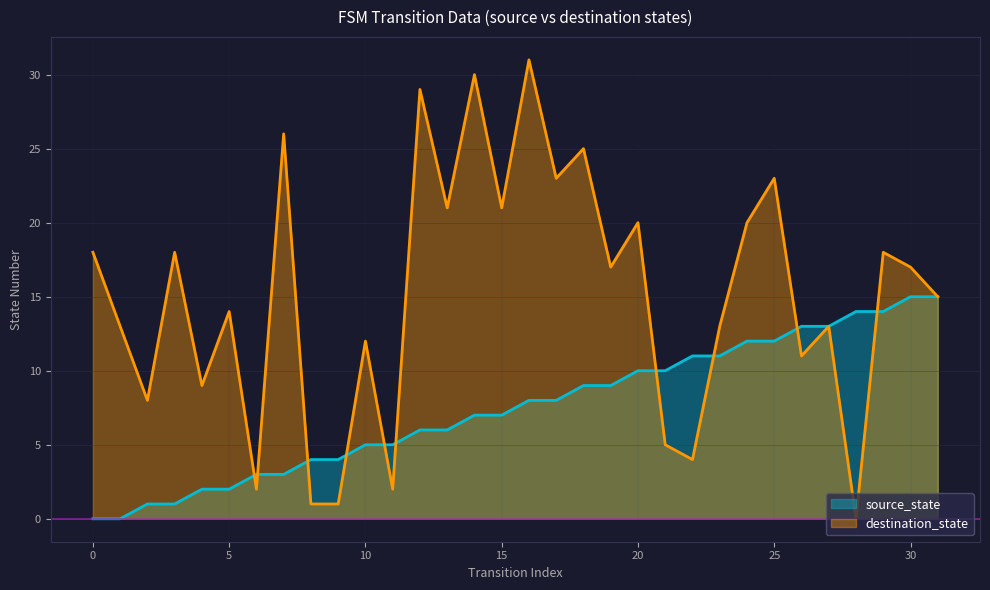

What is the maximum value for source_state?

15